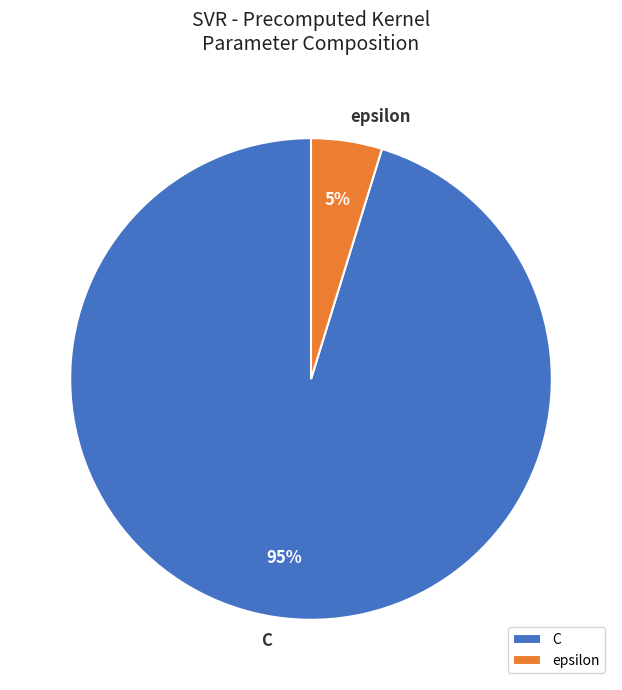

To the nearest percent, what is the difference between the largest and smallest slice percentages?

90%